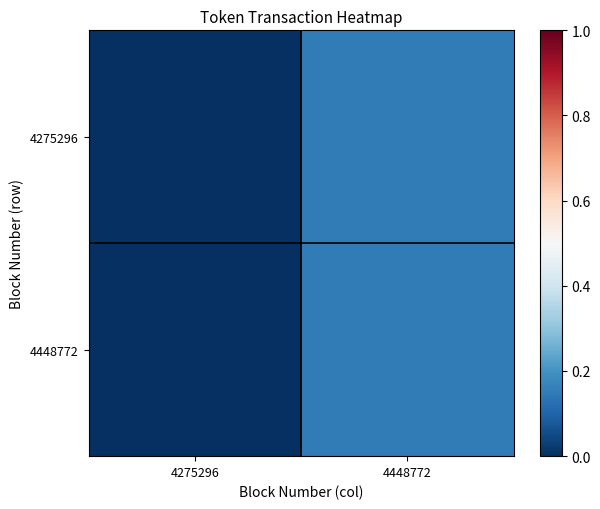

Reading left to right, list all the values displayed in this chart.

4275296: 4275296=0.0	4448772=0.1
4448772: 4275296=0.0	4448772=0.1